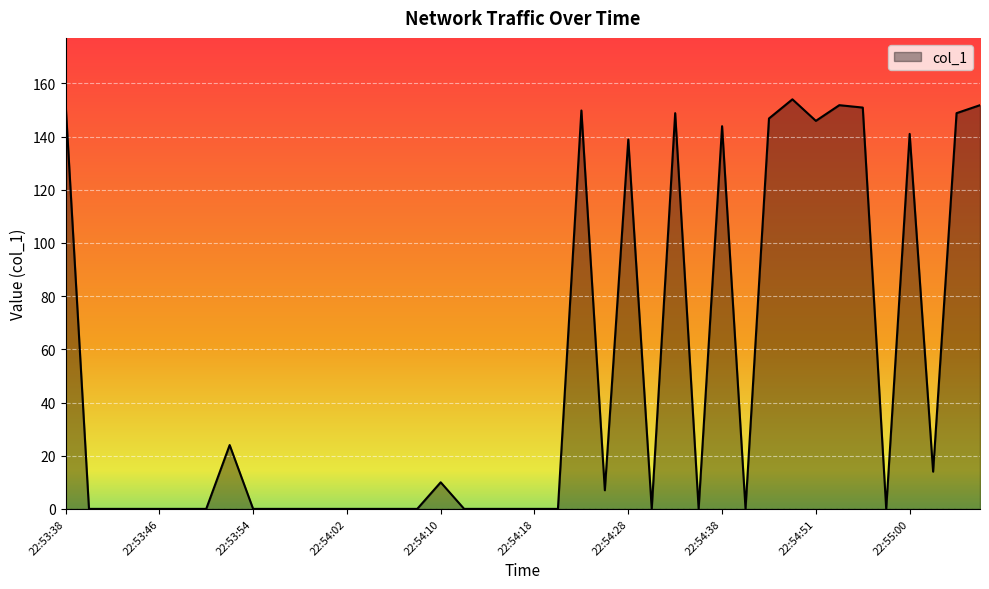

What is the difference between the maximum and minimum values?

154.0